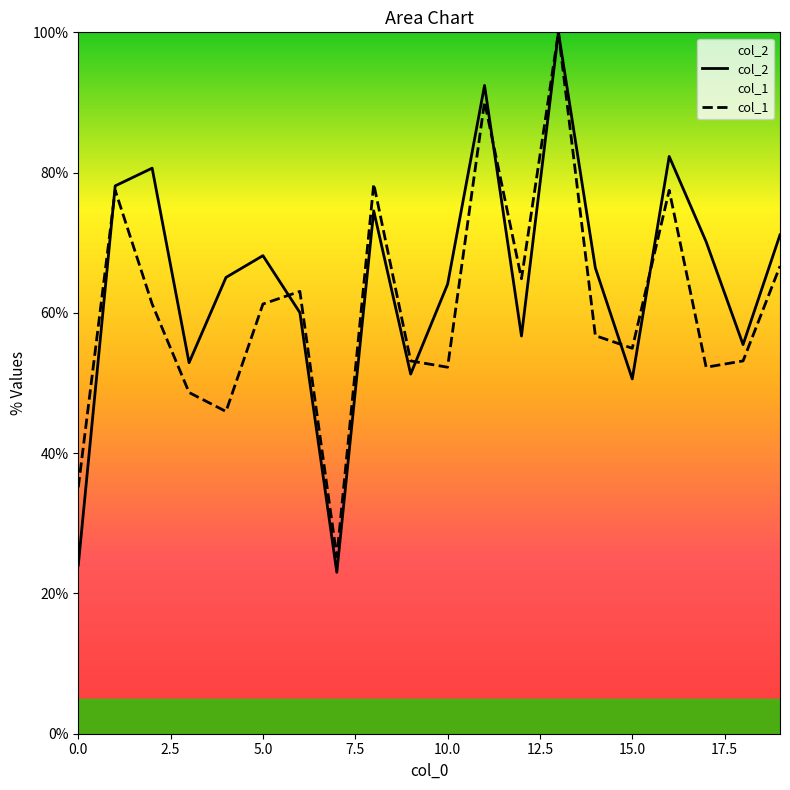

The value of col_2 at 6 is 60.0. True or false?

True